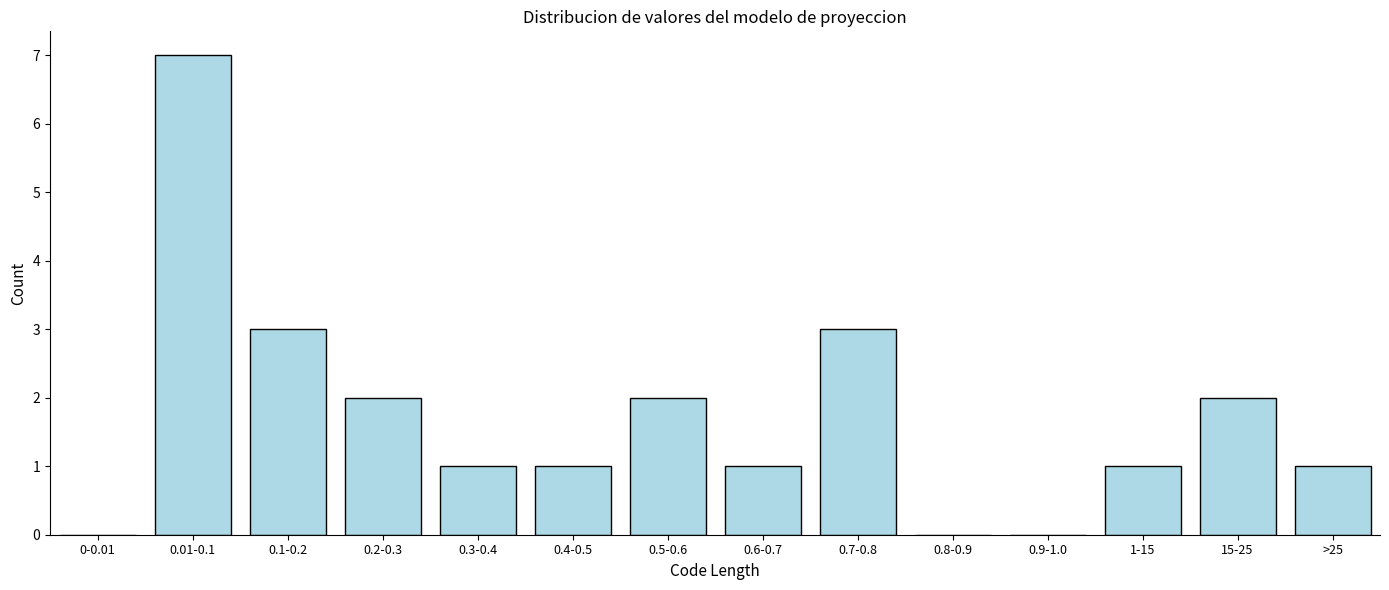

Reading left to right, what are all the values shown in this chart?

0-0.01=0	0.01-0.1=7	0.1-0.2=3	0.2-0.3=2	0.3-0.4=1	0.4-0.5=1	0.5-0.6=2	0.6-0.7=1	0.7-0.8=3	0.8-0.9=0	0.9-1.0=0	1-15=1	15-25=2	>25=1